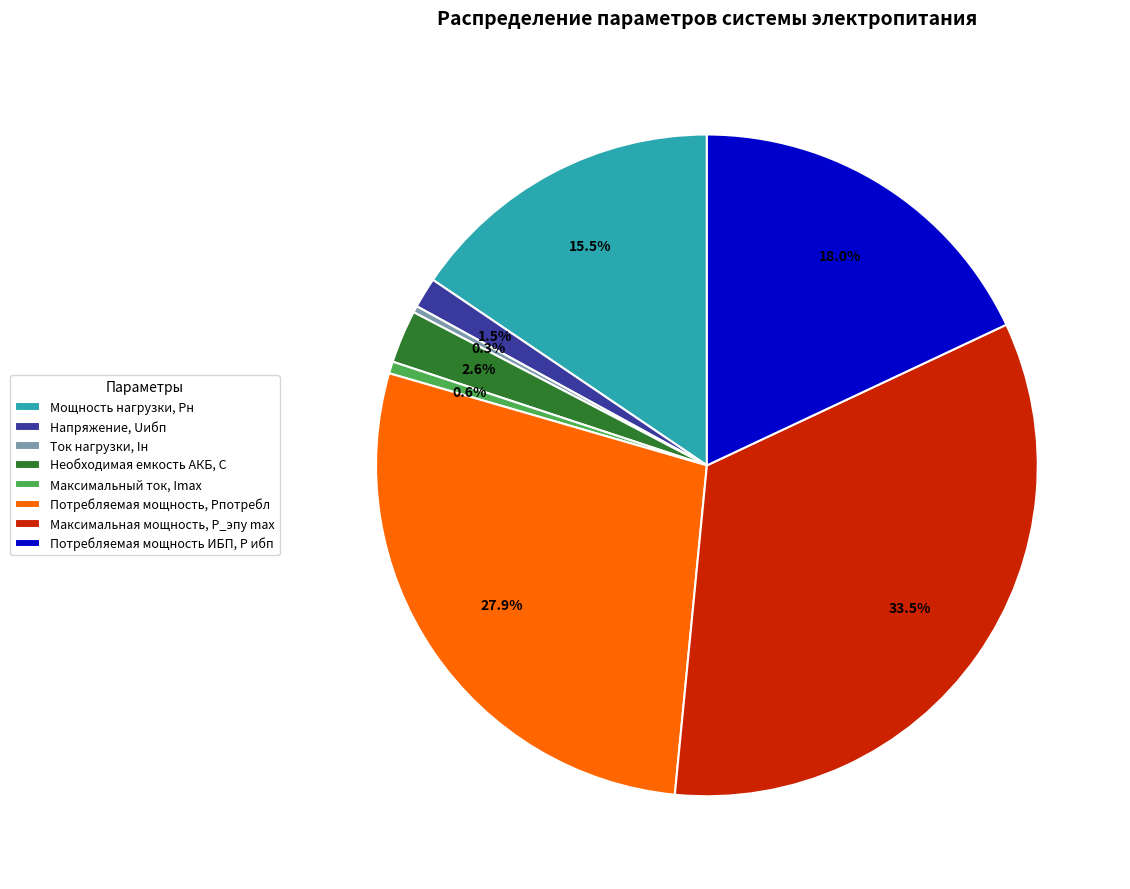

Does Необходимая емкость АКБ, C represent more than half of the total?

No